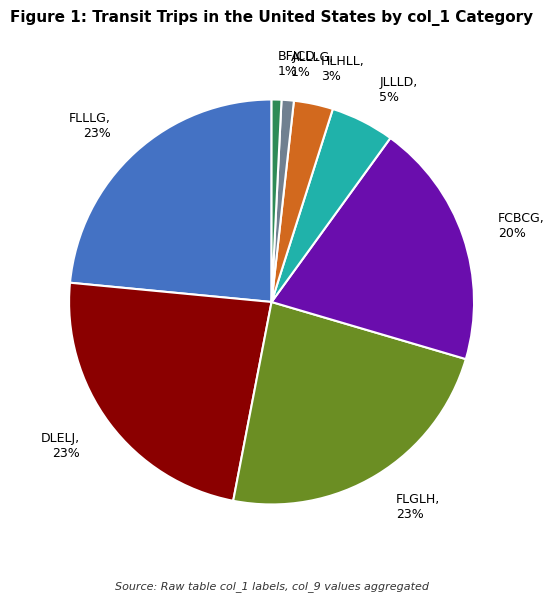

To the nearest percent, what percentage of the pie is HLHLL?

3%